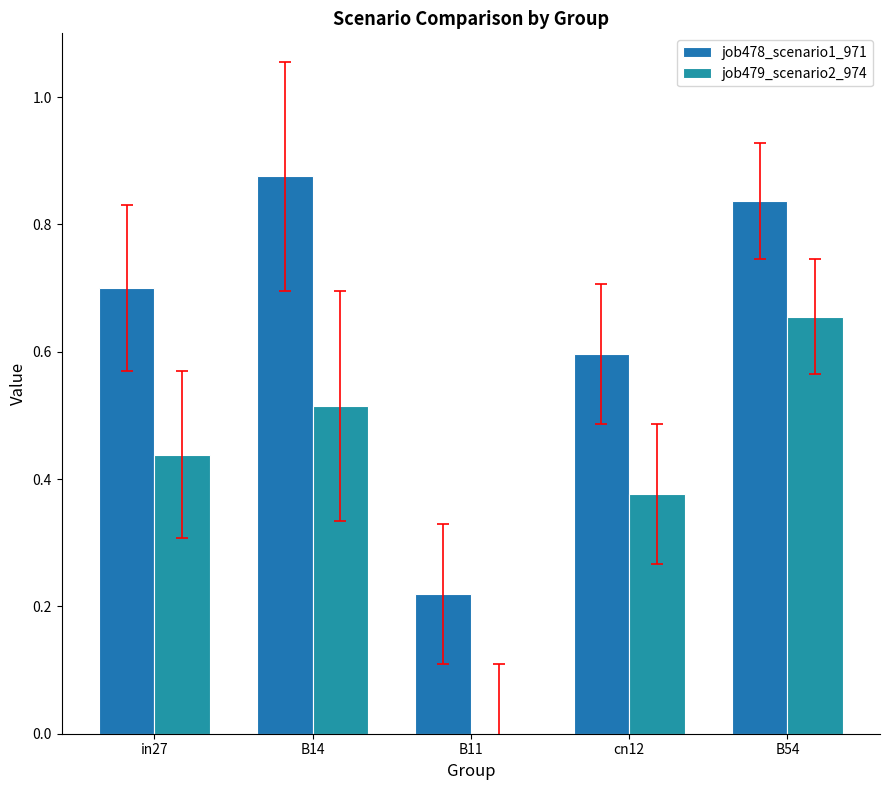

What is the difference between the highest and lowest values at cn12?

0.2